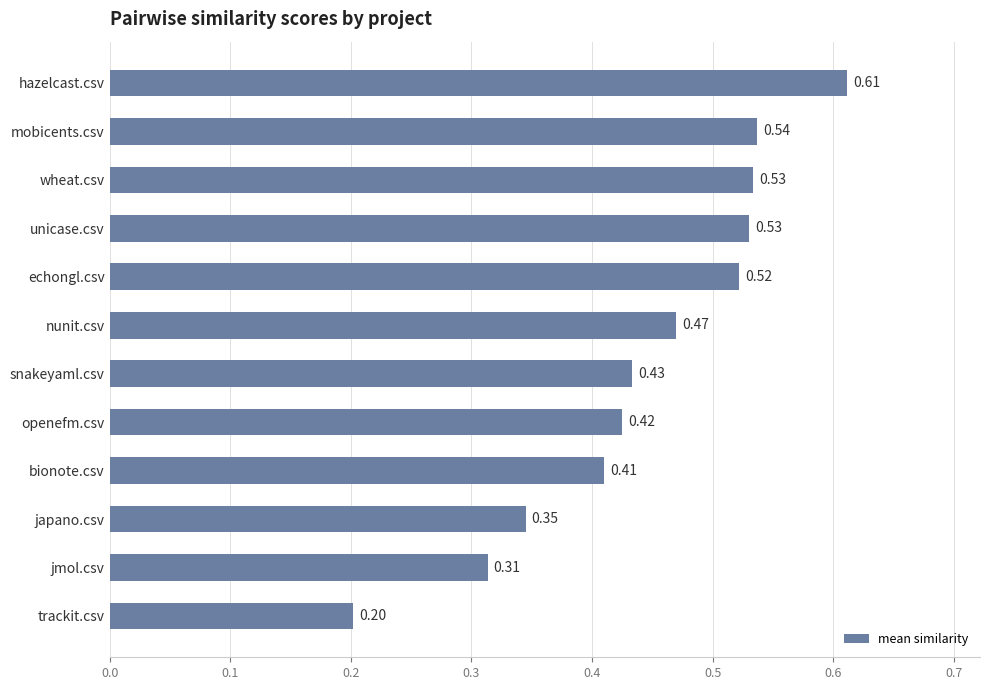

What is the change in value from jmol.csv to openefm.csv?

+0.1